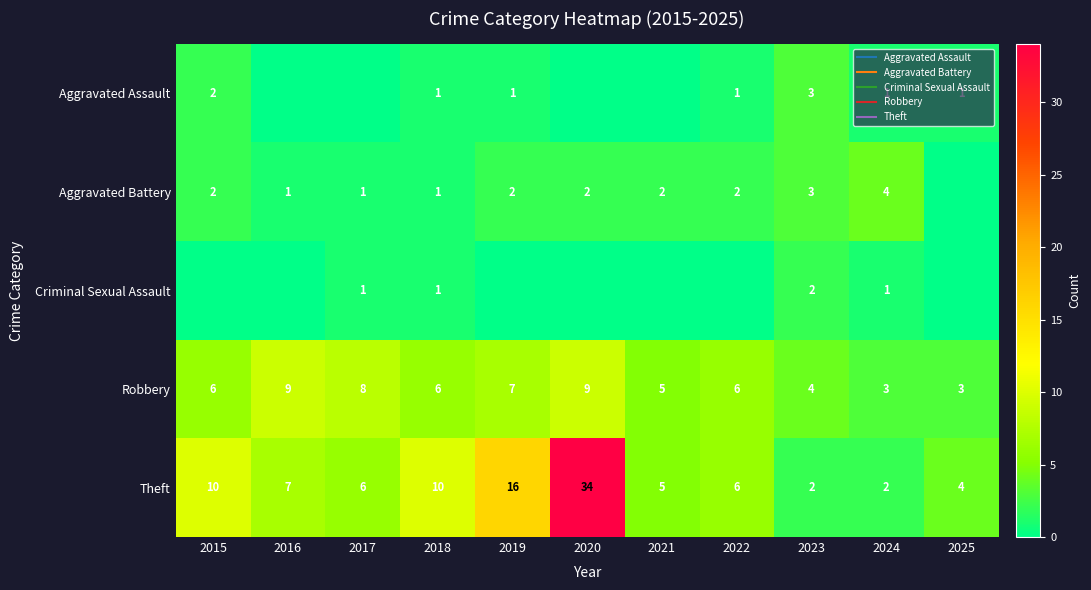

What is the difference between the Theft values at 2023 and 2017?

4